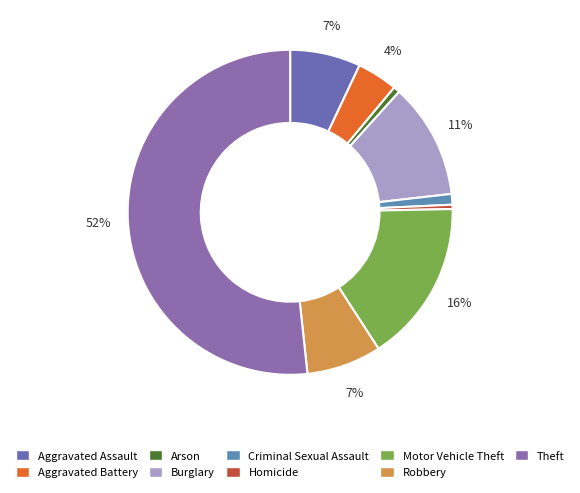

Count the number of slices in the pie.

9